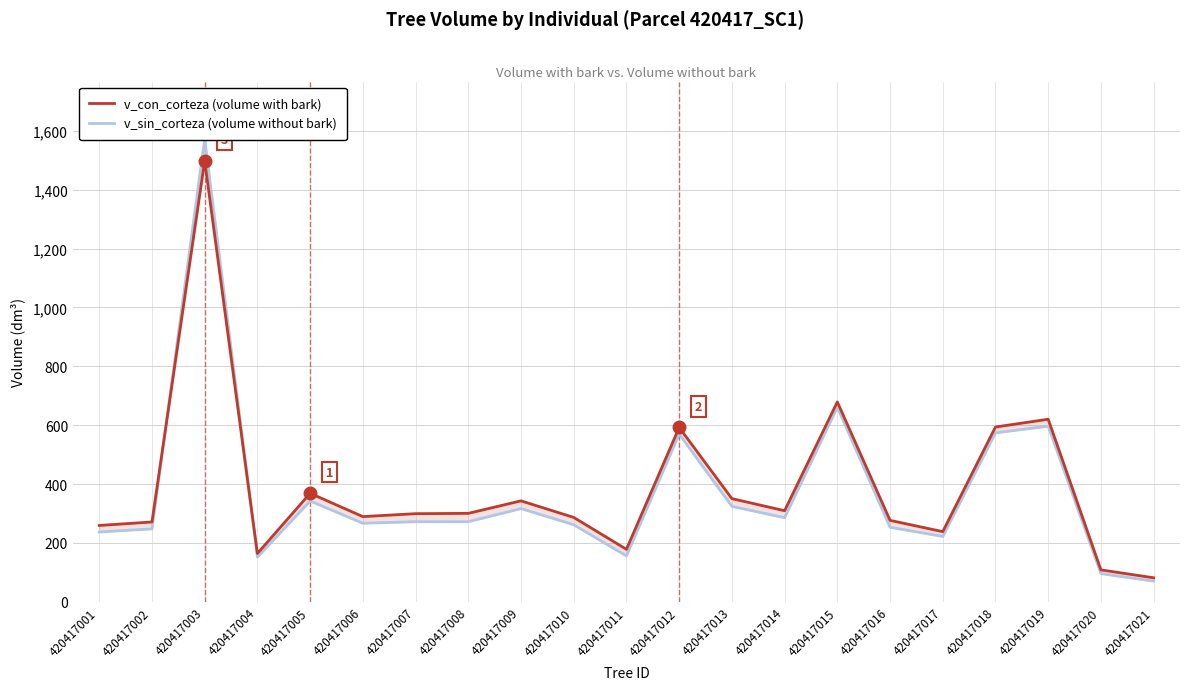

What is the highest value of the v_sin_corteza (volume without bark) series?

1571.3